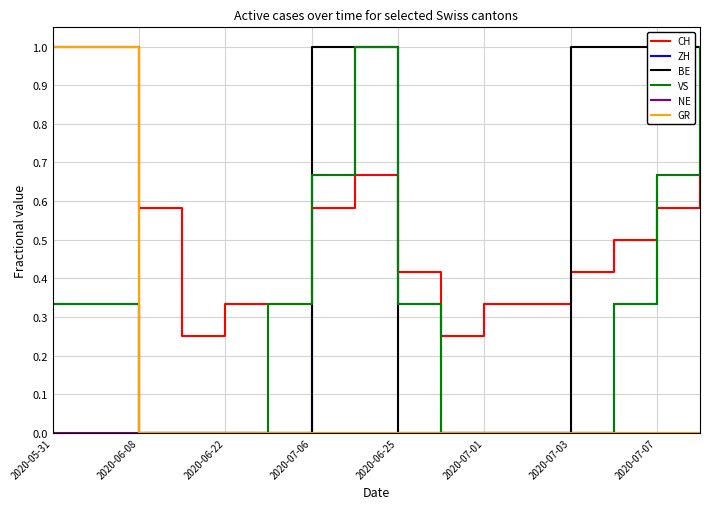

True or false: ZH has a value of 0.6 at 2020-06-08.

False